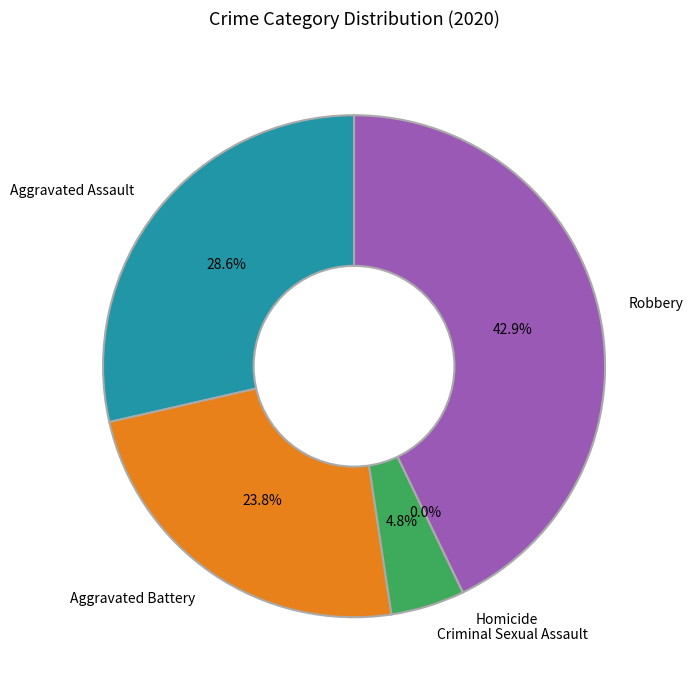

Which slice is the smallest?

Homicide